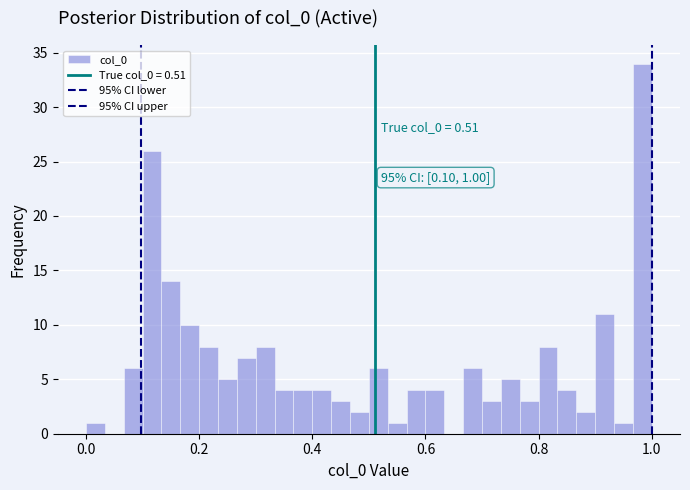

Read against the x-axis, roughly where is the centre of the tallest bar?

0.98